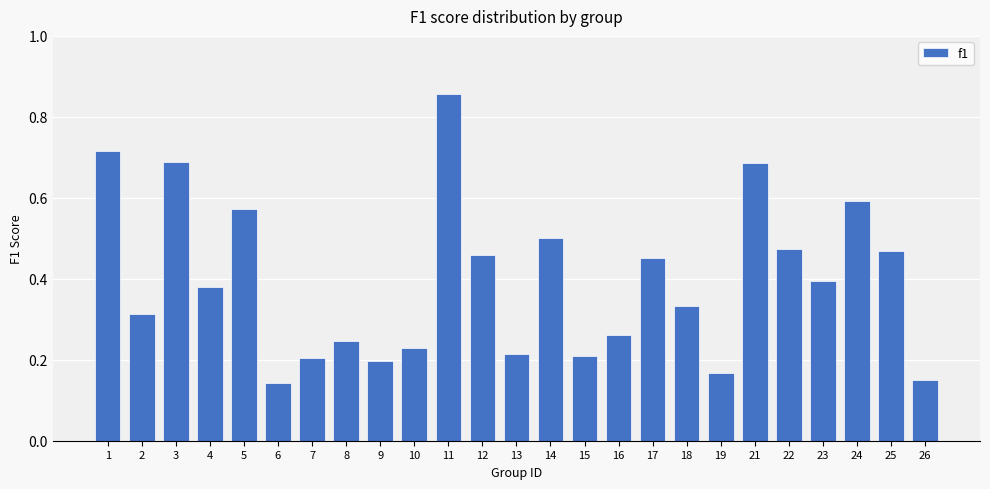

How many data points does each series have?

25